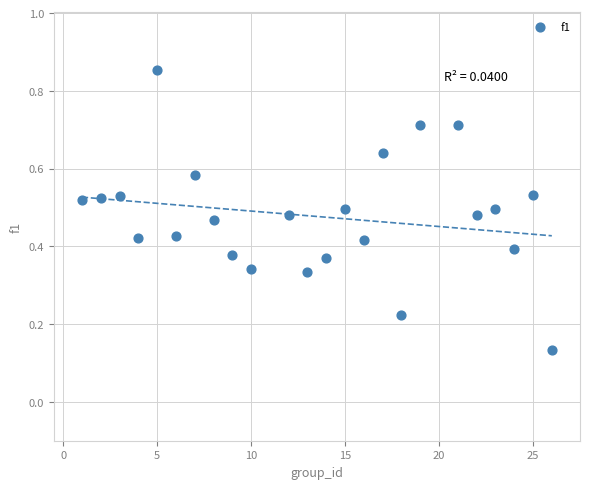

What is the range of X values (max minus min)?

25.0